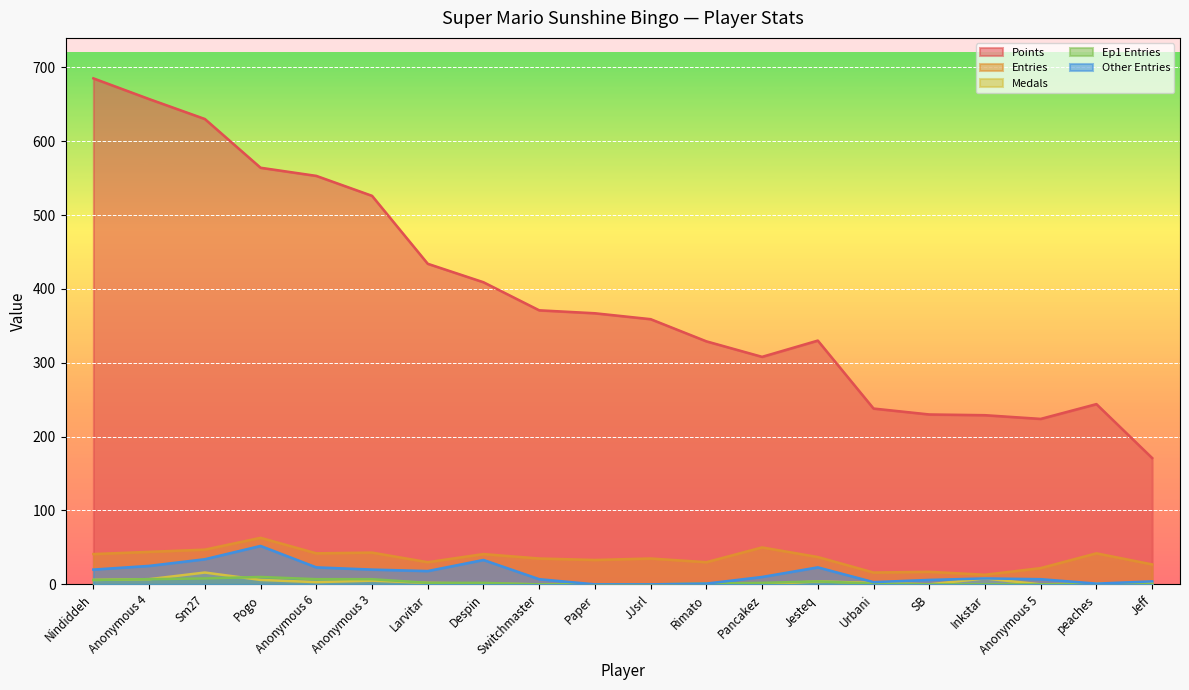

What is the sum of all Medals values?

63